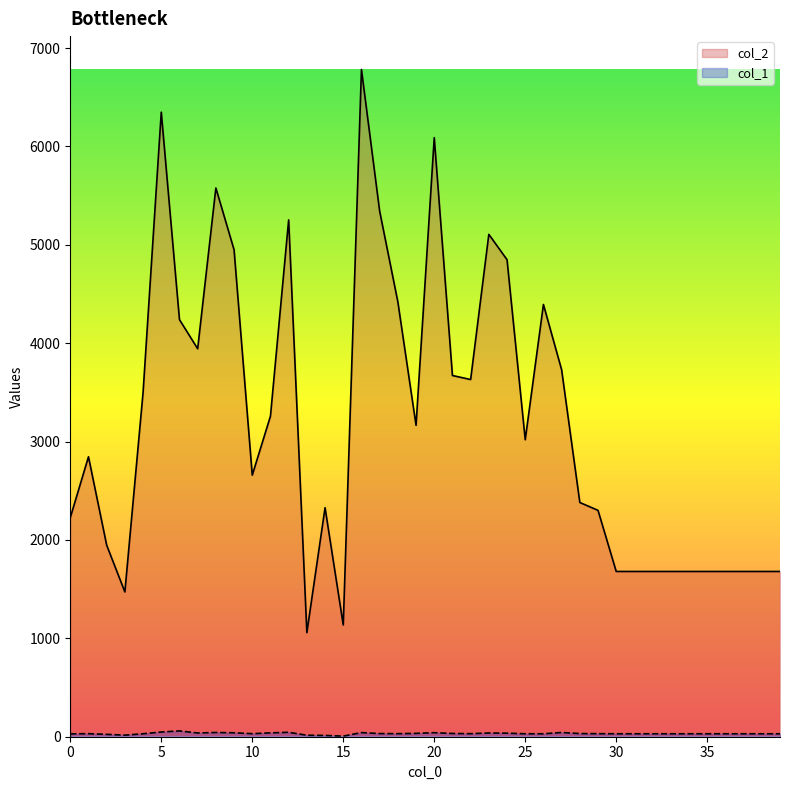

Reading left to right, list all the values displayed in this chart.

col_2: 2227	2846	1947	1472	3500	6349	4240	3944	5578	4950	2659	3259	5254	1058	2328	1136	6783	5343	4421	3166	6090	3672	3631	5107	4849	3019	4394	3730	2381	2301	1680	1680	1680	1680	1680	1680	1680	1680	1680	1680
col_1: 29	31	24	16	30	48	59	38	43	40	31	39	45	15	13	6	42	32	31	34	41	33	31	38	36	30	30	43	32	31	30	30	30	30	30	30	30	30	30	30